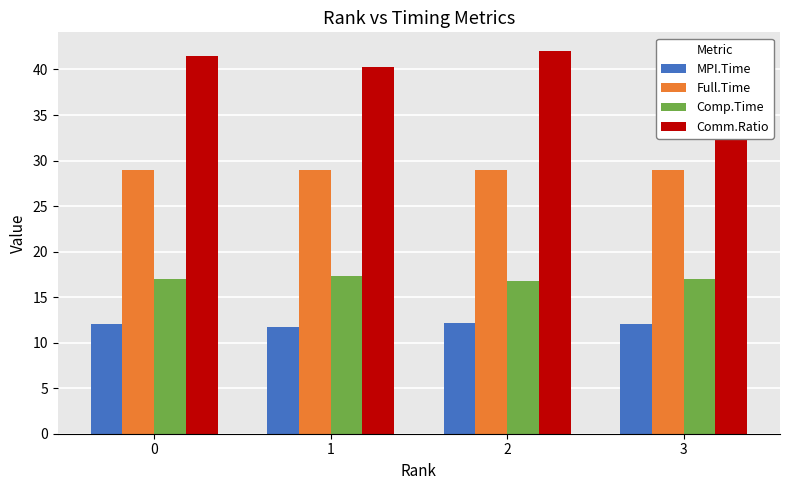

How many data points in Comm.Ratio are less than 41?

1